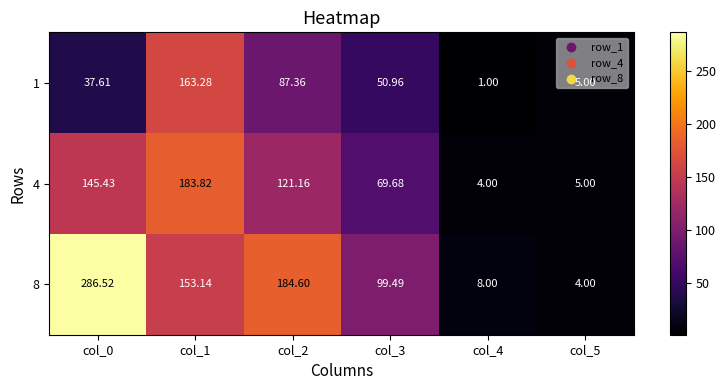

Between col_4 and col_0, which is larger?

col_0